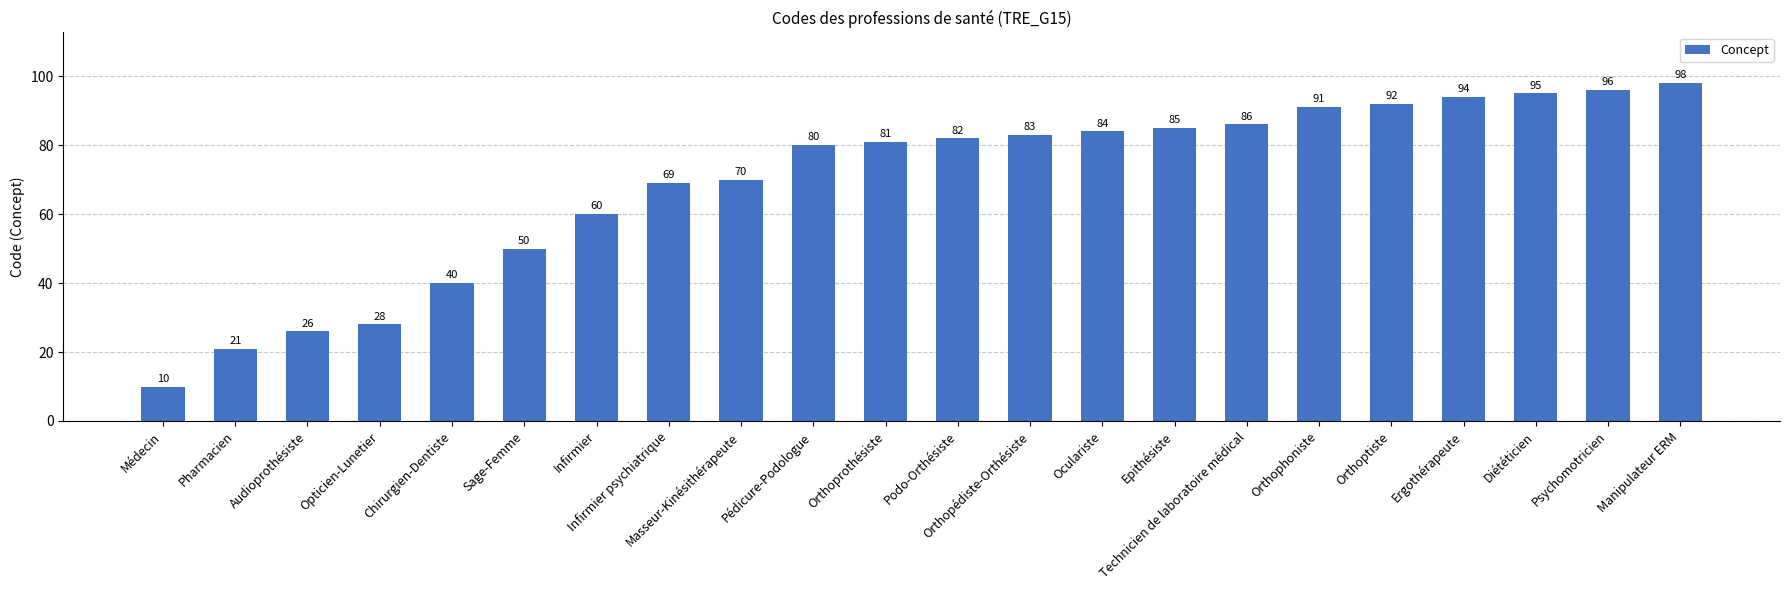

What is the difference between the maximum and minimum values?

88